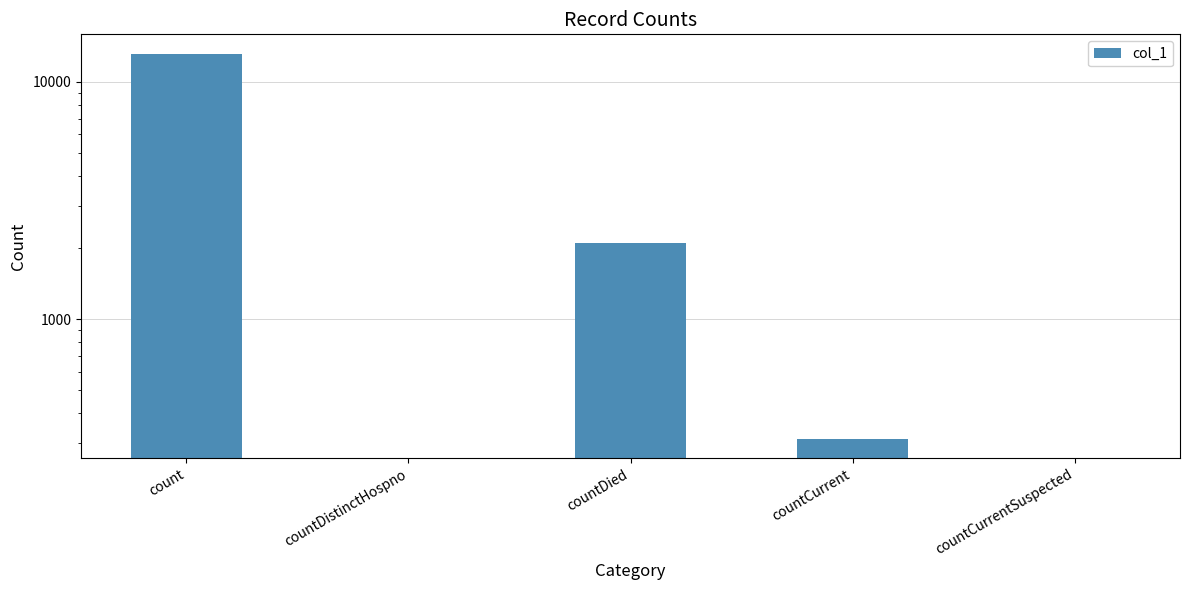

Rank the categories by value from highest to lowest.

count, countDied, countCurrent, countDistinctHospno, countCurrentSuspected